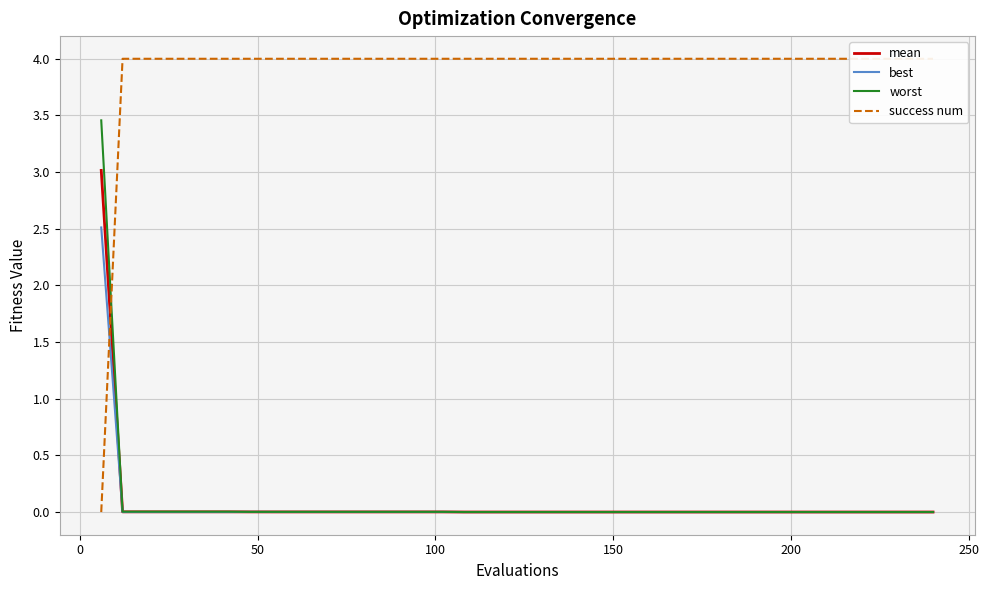

List the series in order of their peak value, lowest first.

best, mean, worst, success num